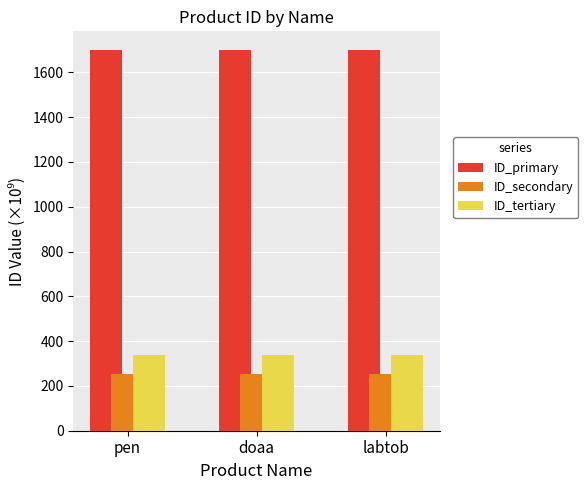

Rank the series by their maximum value, from highest to lowest.

ID_primary, ID_tertiary, ID_secondary